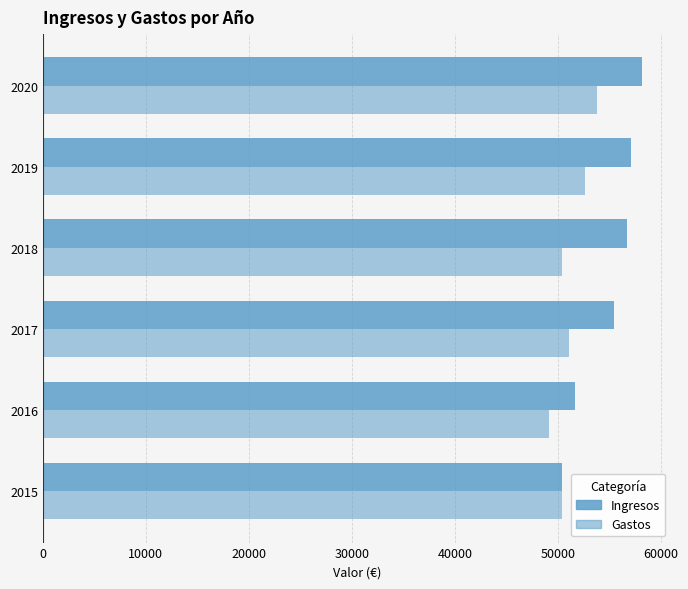

What is the smallest value displayed?

49100